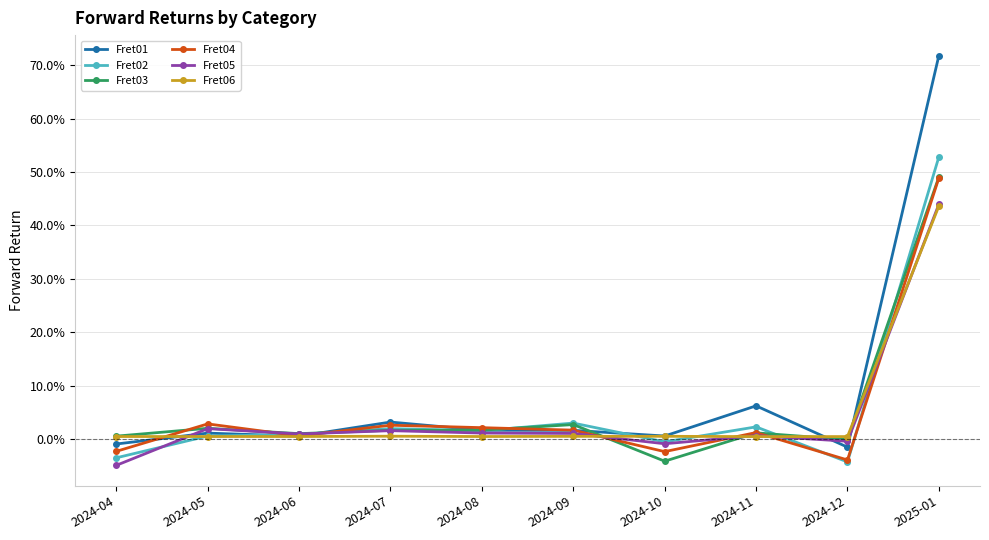

Is this an area chart (filled region under the line)?

No